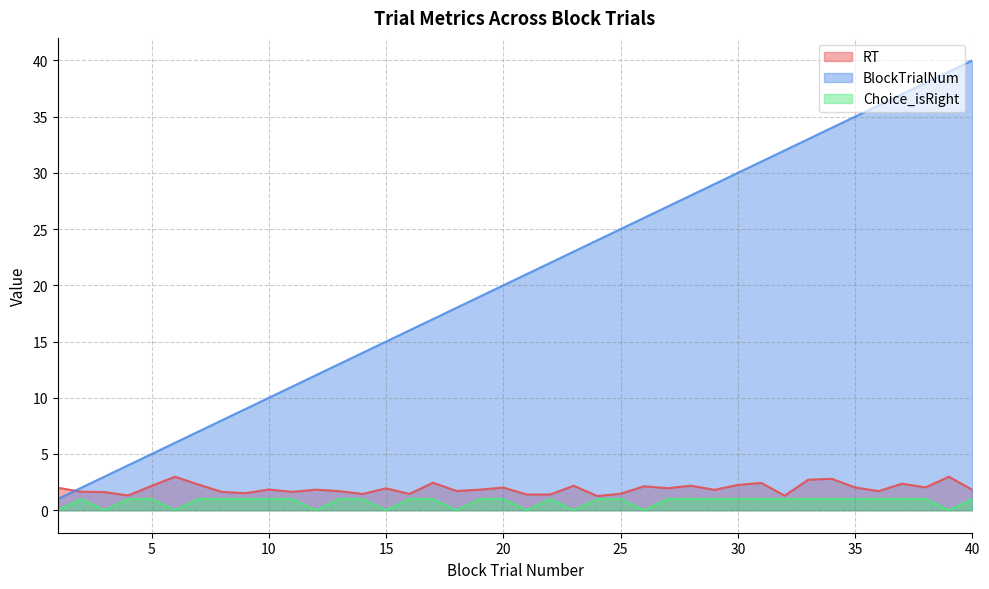

What is the value of the RT point at the 7th from the left?

2.3